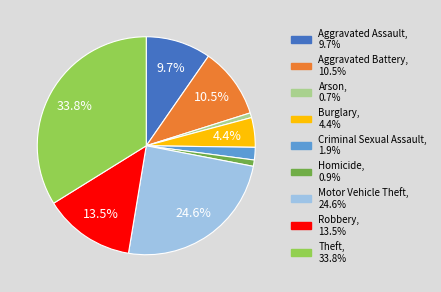

To the nearest percent, what is the difference between the Aggravated Assault and Theft slice percentages?

24%